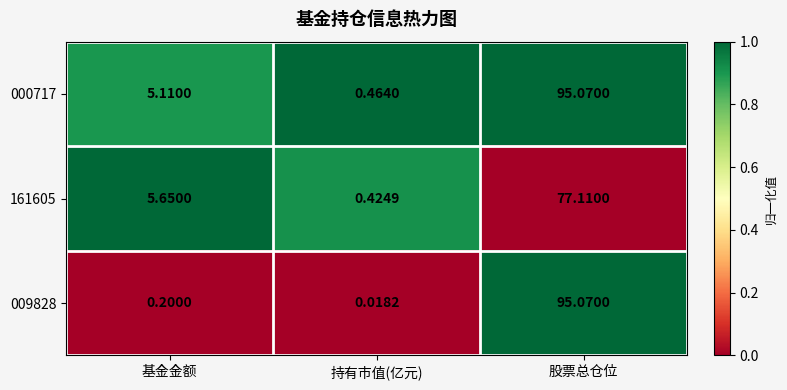

Which category has the highest value in the 000717 series?

股票总仓位